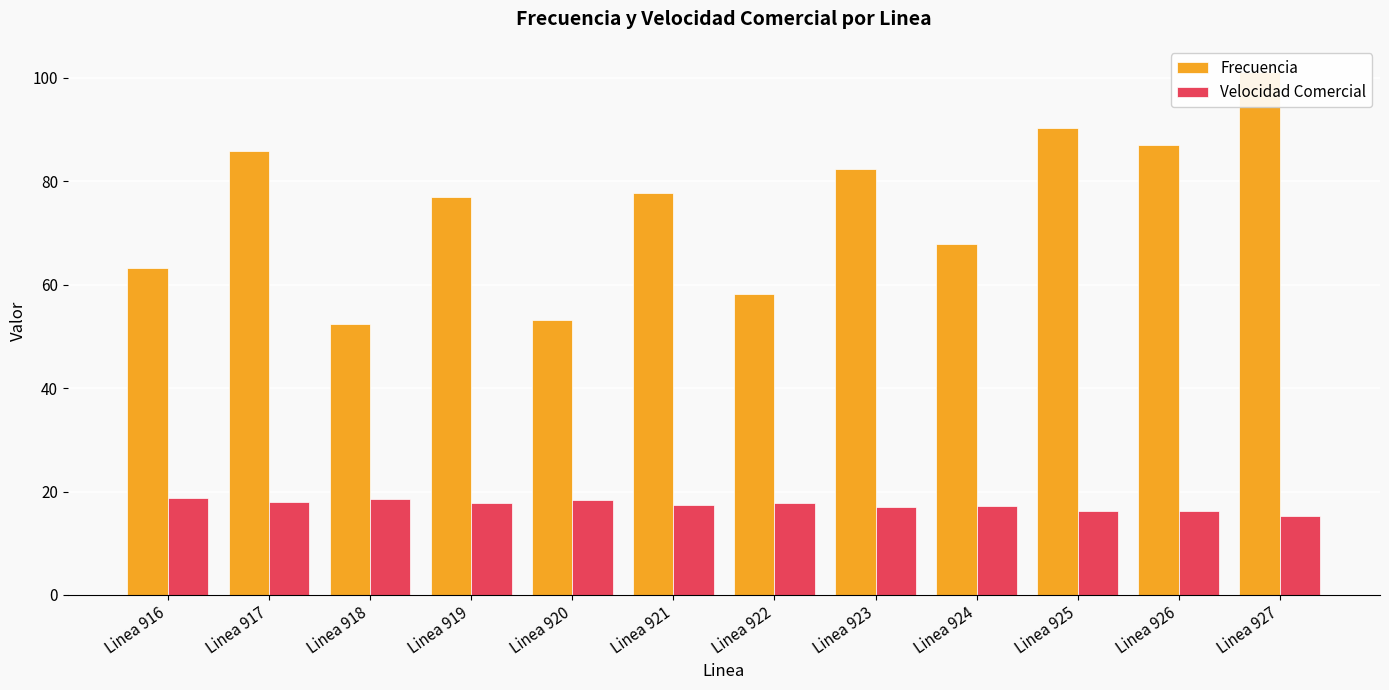

What is the maximum value for Frecuencia?

101.1